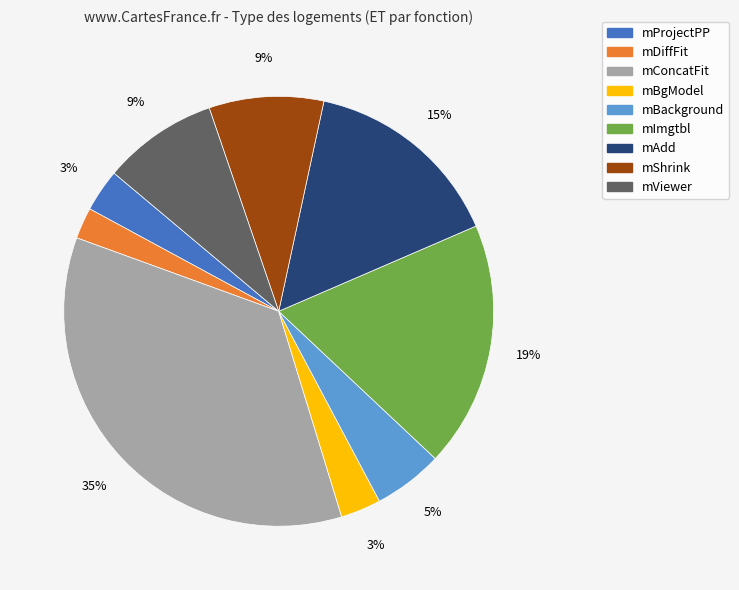

To the nearest percent, what is the combined percentage of mBackground and mImgtbl?

24%